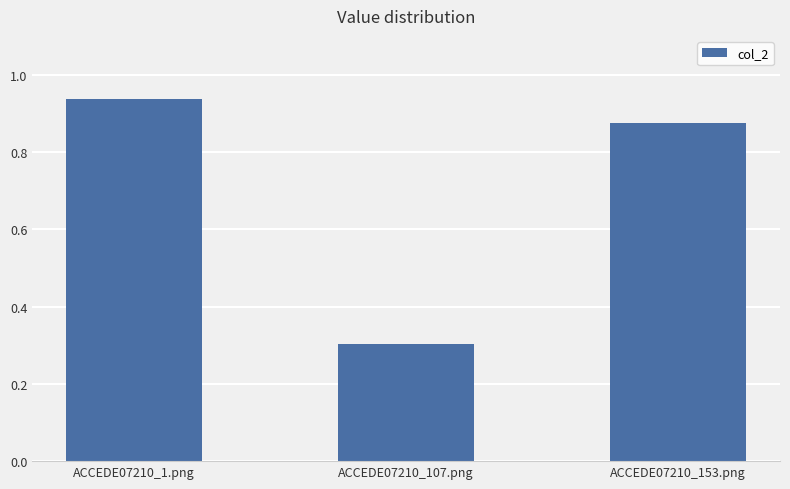

What is the change in value from ACCEDE07210_107.png to ACCEDE07210_153.png?

+0.6